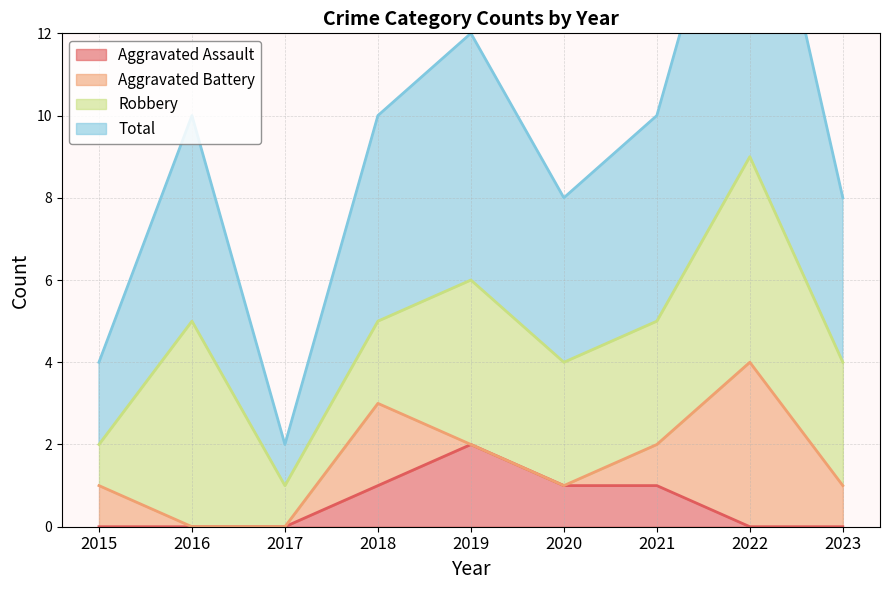

How many categories are shown in the chart?

9